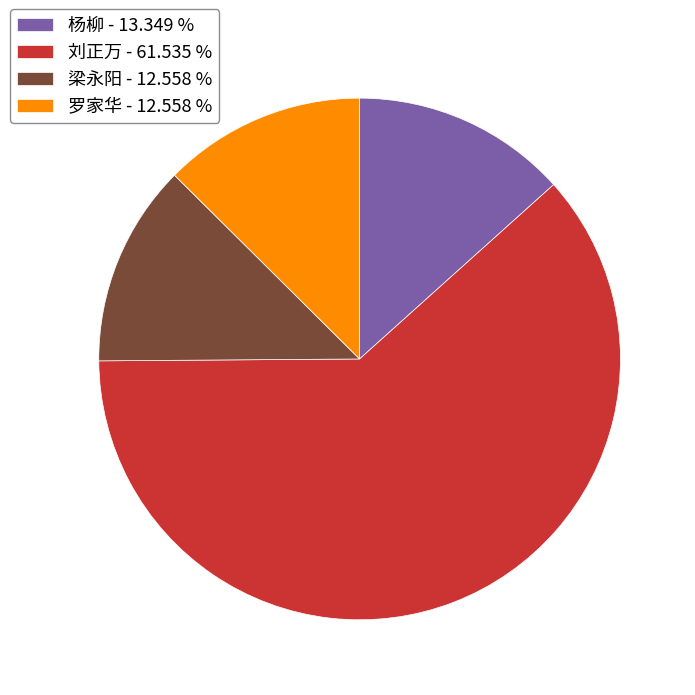

Combined, do 刘正万 - 61.535 % and 杨柳 - 13.349 % account for over 50%?

Yes